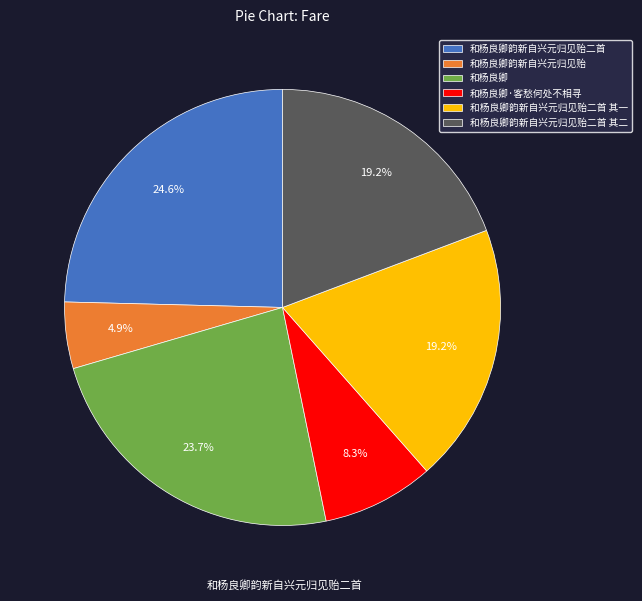

What is the smallest slice in the pie chart?

和杨良卿韵新自兴元归见贻